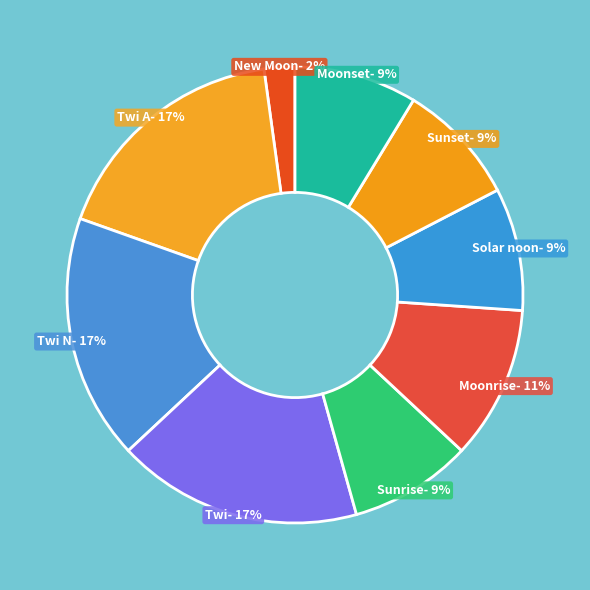

What is the smallest slice in the pie chart?

New Moon